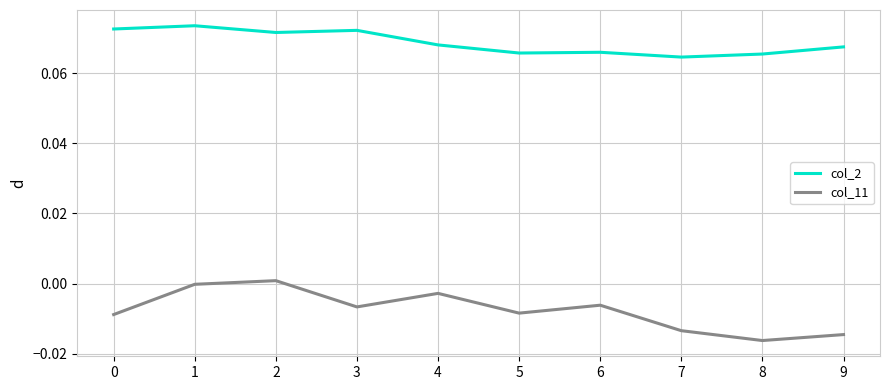

What are all the series names shown in the legend?

col_2, col_11